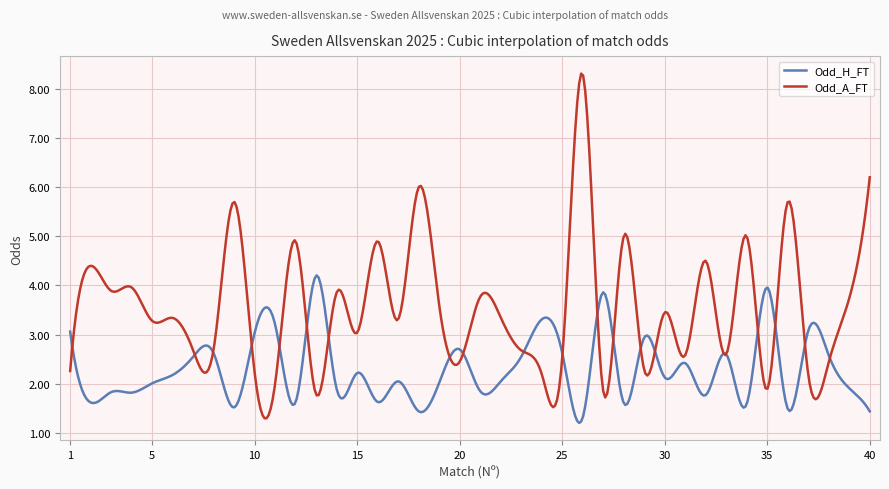

What is the difference between the maximum and second lowest values in the Odd_A_FT series?

7.0